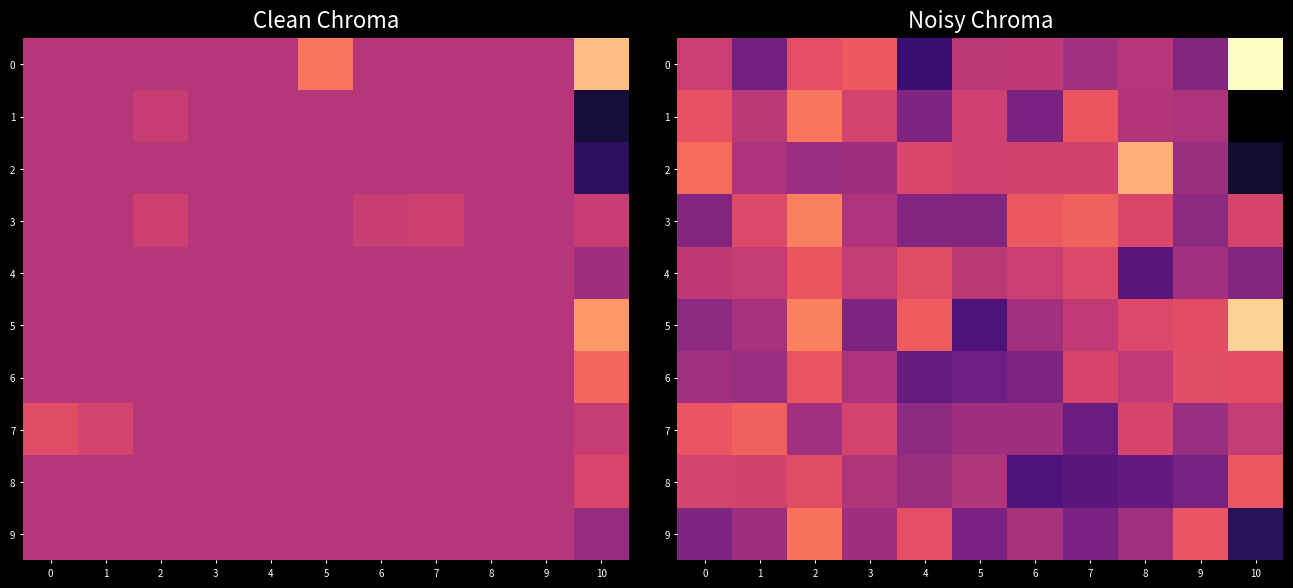

How many values in 3 are above zero?

6